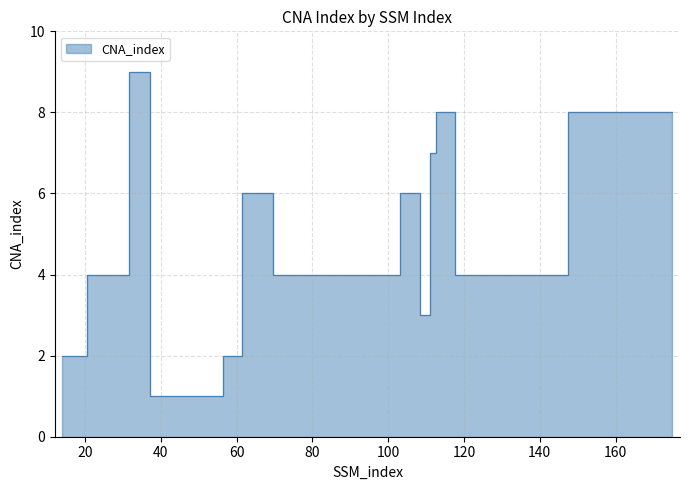

At which label is the value closest to 5?

26